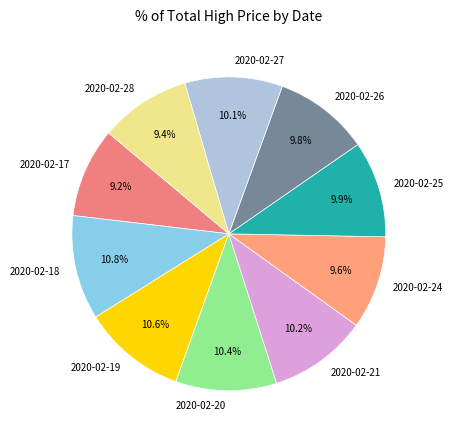

What is the total percentage of 2020-02-25 and 2020-02-28?

19.3%